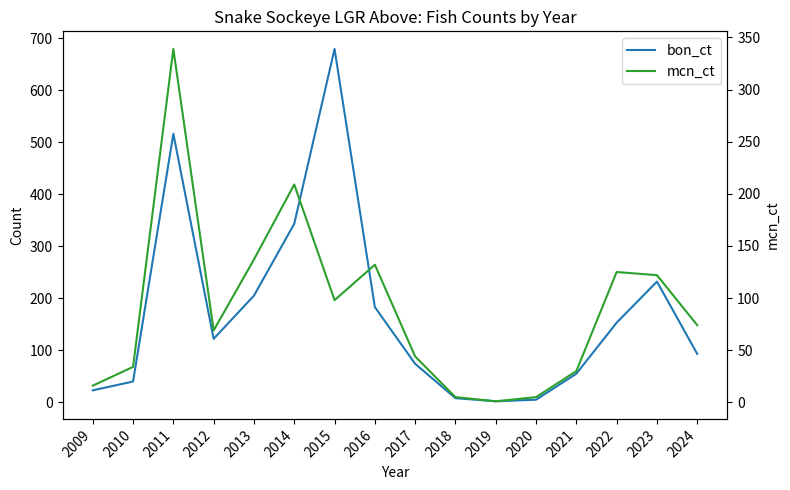

How many distinct data groups are displayed?

2